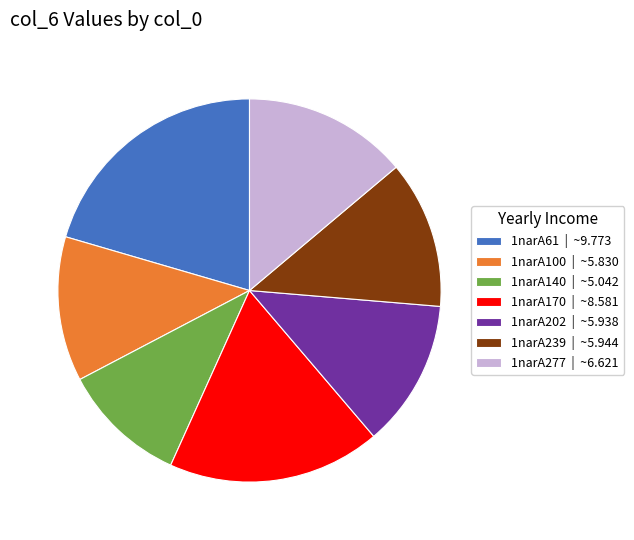

How many segments does this pie chart have?

7